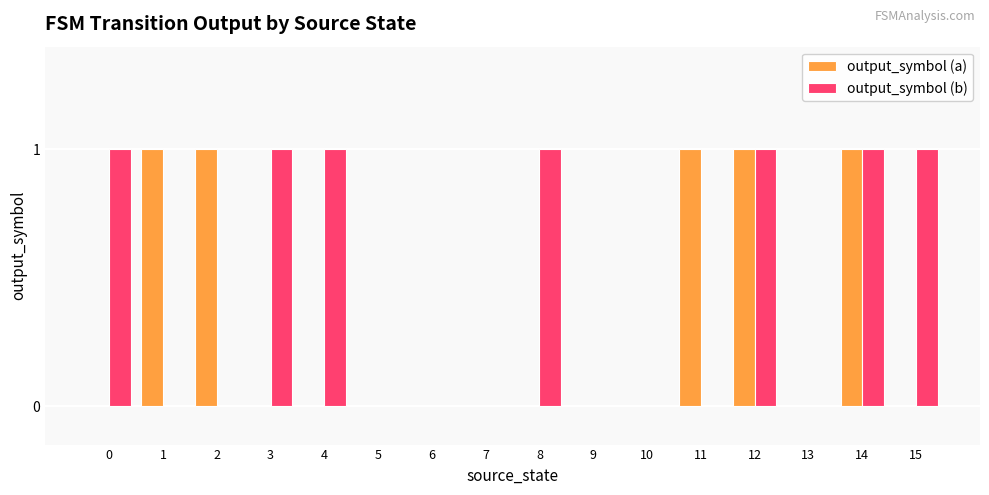

Reading left to right, extract all data points from this chart.

output_symbol (a): 0	1	1	0	0	0	0	0	0	0	0	1	1	0	1	0
output_symbol (b): 1	0	0	1	1	0	0	0	1	0	0	0	1	0	1	1